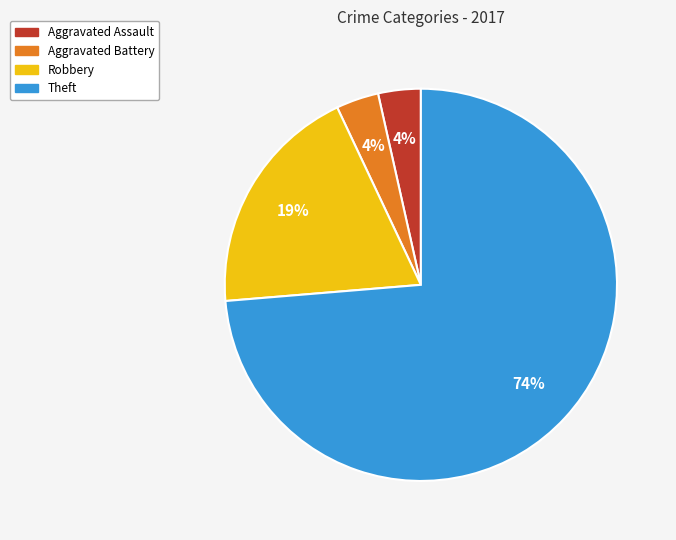

Combined, do Robbery and Aggravated Battery account for over 50%?

No